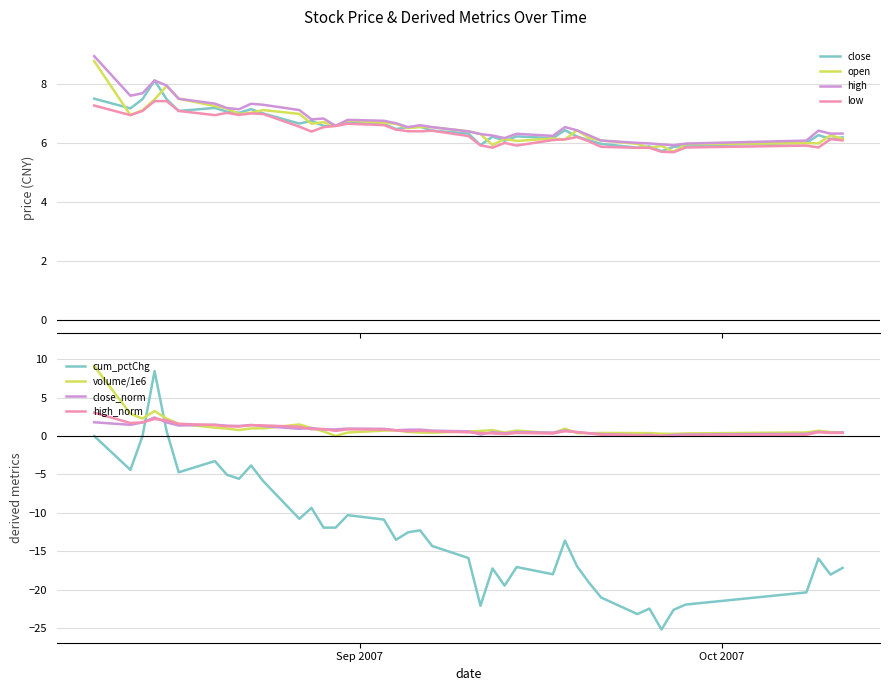

Which series has the widest spread of values?

volume